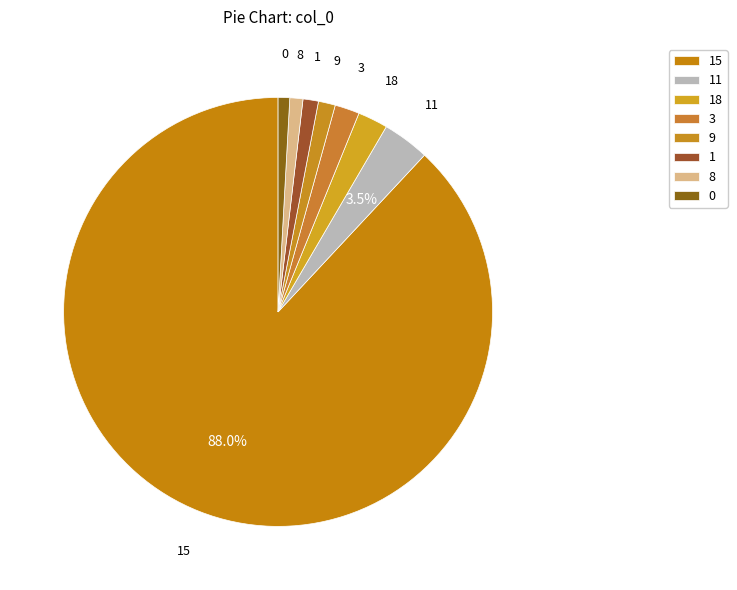

To the nearest percent, what portion does 15 represent?

88%